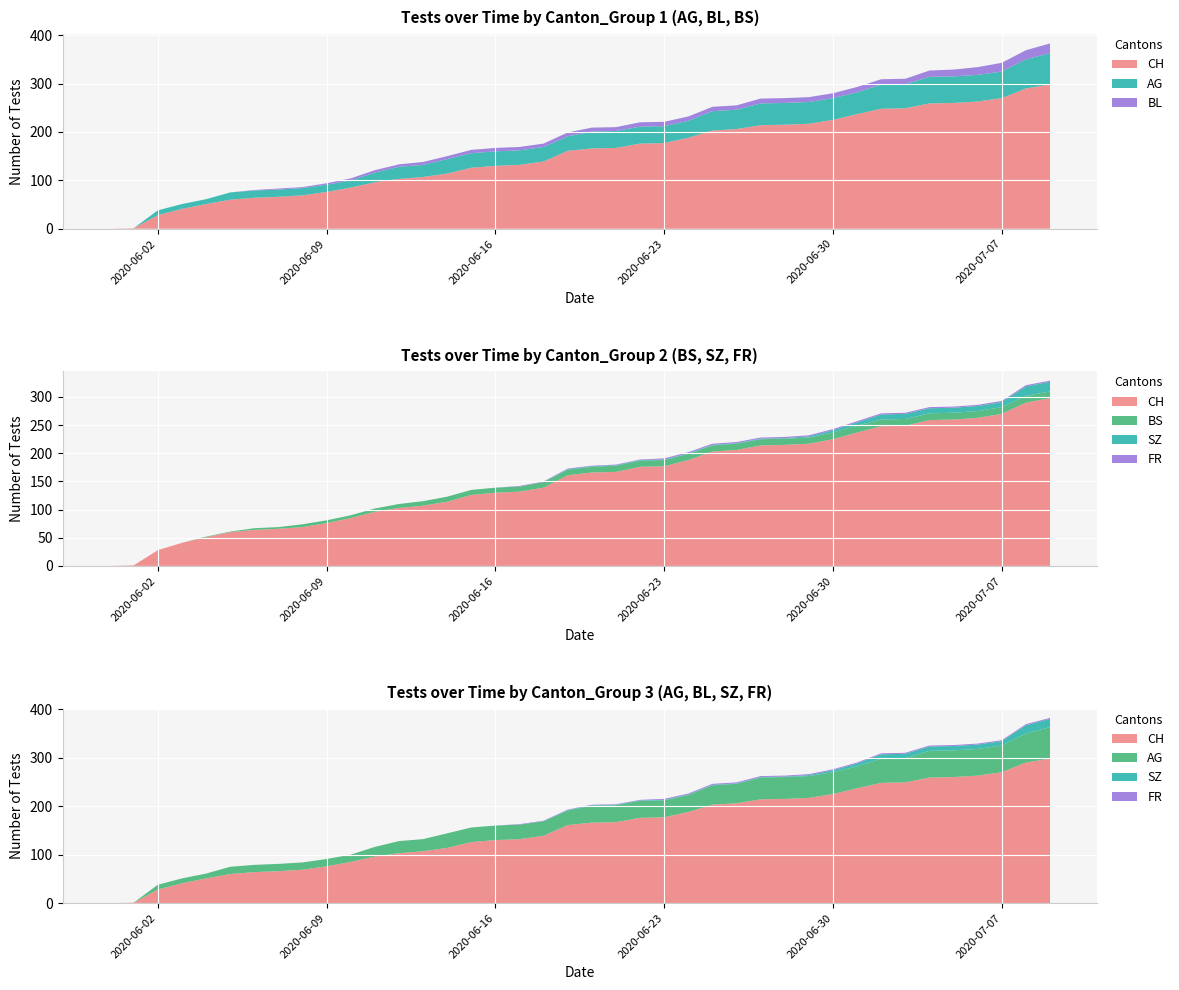

Reading right to left, extract all data points from this chart.

AG: 39=65	38=60	37=55	36=55	35=55	34=55	33=50	32=50	31=45	30=45	29=45	28=45	27=45	26=40	25=40	24=35	23=35	22=35	21=35	20=35	19=30	18=30	17=30	16=30	15=30	14=30	13=25	12=25	11=20	10=15	9=15	8=15	7=15	6=15	5=15	4=10	3=10	2=10	1=0	0=0
BL: 39=20	38=19	37=18	36=16	35=14	34=13	33=11	32=11	31=11	30=10	29=10	28=10	27=10	26=9	25=9	24=9	23=9	22=9	21=8	20=8	19=8	18=7	17=7	16=7	15=7	14=6	13=6	12=5	11=5	10=4	9=3	8=2	7=2	6=1	5=0	4=0	3=0	2=0	1=0	0=0
BS: 39=12	38=12	37=12	36=12	35=12	34=12	33=12	32=12	31=12	30=12	29=11	28=11	27=11	26=11	25=11	24=11	23=11	22=11	21=11	20=10	19=10	18=10	17=9	16=9	15=9	14=9	13=8	12=7	11=6	10=5	9=5	8=5	7=3	6=3	5=1	4=1	3=0	2=0	1=0	0=0
SZ: 39=17	38=17	37=9	36=9	35=9	34=9	33=9	32=9	31=6	30=4	29=2	28=1	27=1	26=1	25=1	24=1	23=1	22=1	21=1	20=1	19=1	18=0	17=0	16=0	15=0	14=0	13=0	12=0	11=0	10=0	9=0	8=0	7=0	6=0	5=0	4=0	3=0	2=0	1=0	0=0
FR: 39=2	38=2	37=2	36=2	35=2	34=2	33=2	32=2	31=2	30=2	29=2	28=2	27=2	26=2	25=2	24=2	23=2	22=1	21=1	20=1	19=1	18=1	17=1	16=0	15=0	14=0	13=0	12=0	11=0	10=0	9=0	8=0	7=0	6=0	5=0	4=0	3=0	2=0	1=0	0=0
CH: 39=298	38=290	37=270	36=263	35=260	34=259	33=249	32=248	31=237	30=225	29=217	28=215	27=214	26=206	25=203	24=188	23=177	22=176	21=167	20=166	19=161	18=139	17=132	16=130	15=126	14=114	13=107	12=103	11=96	10=85	9=76	8=69	7=66	6=64	5=60	4=51	3=41	2=28	1=1	0=0